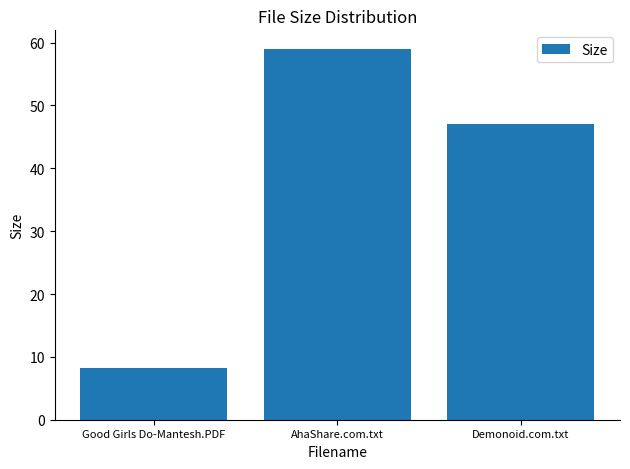

True or false: the data shows 83.9 at Demonoid.com.txt.

False